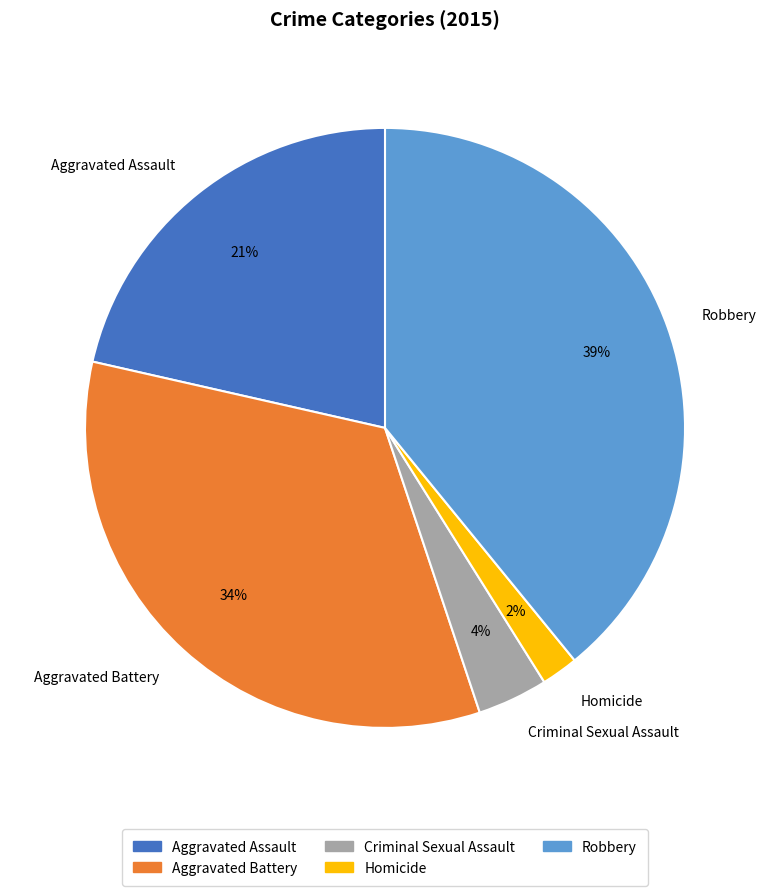

Rank the categories by value from highest to lowest.

Robbery, Aggravated Battery, Aggravated Assault, Criminal Sexual Assault, Homicide